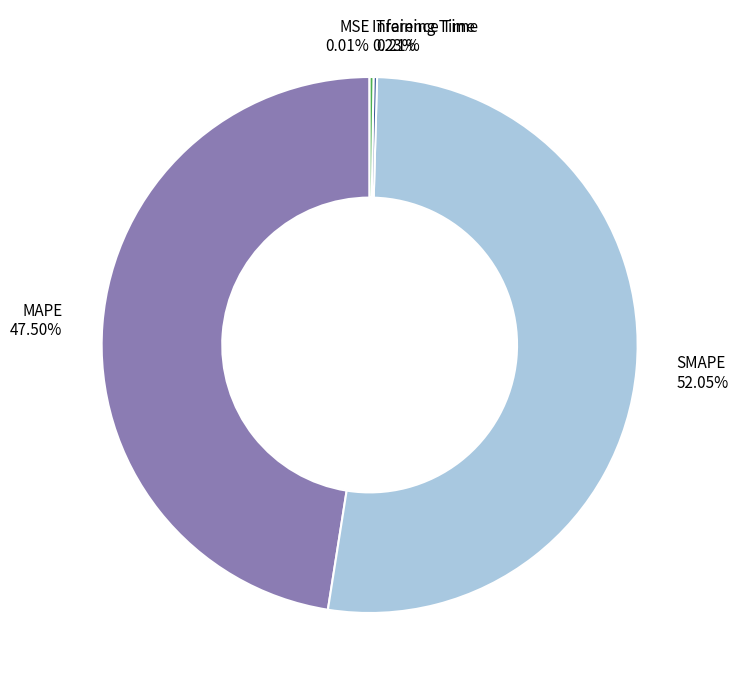

What is the largest slice in the pie chart?

SMAPE